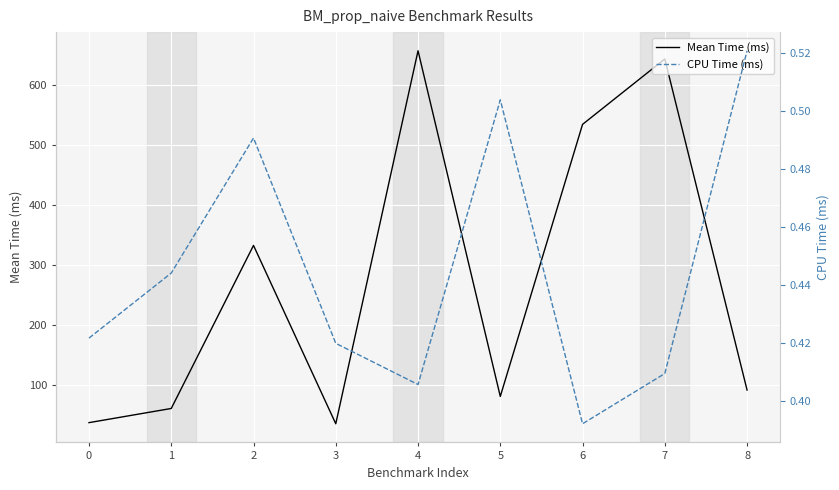

Where does the Mean Time (ms) series first go above 91?

2